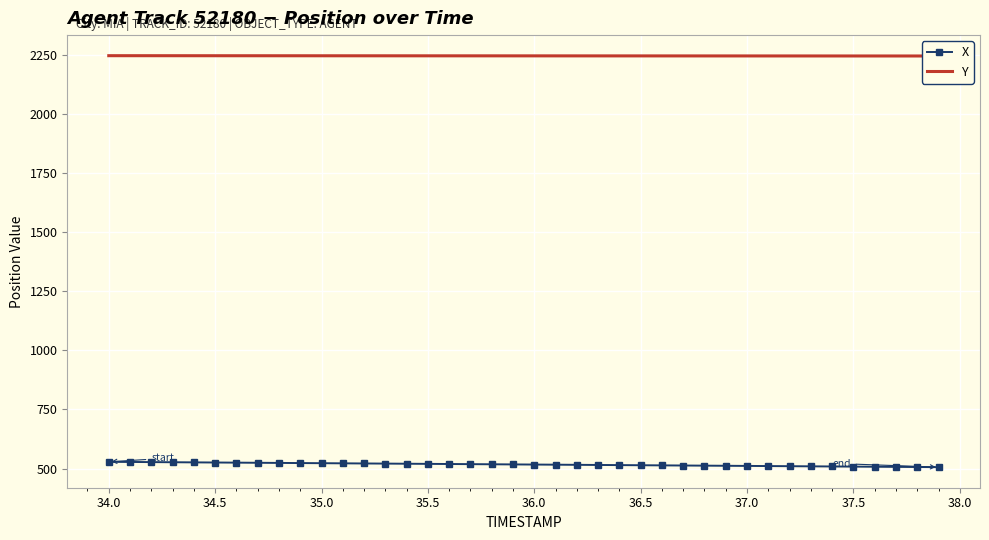

Which series has the widest spread of values?

X